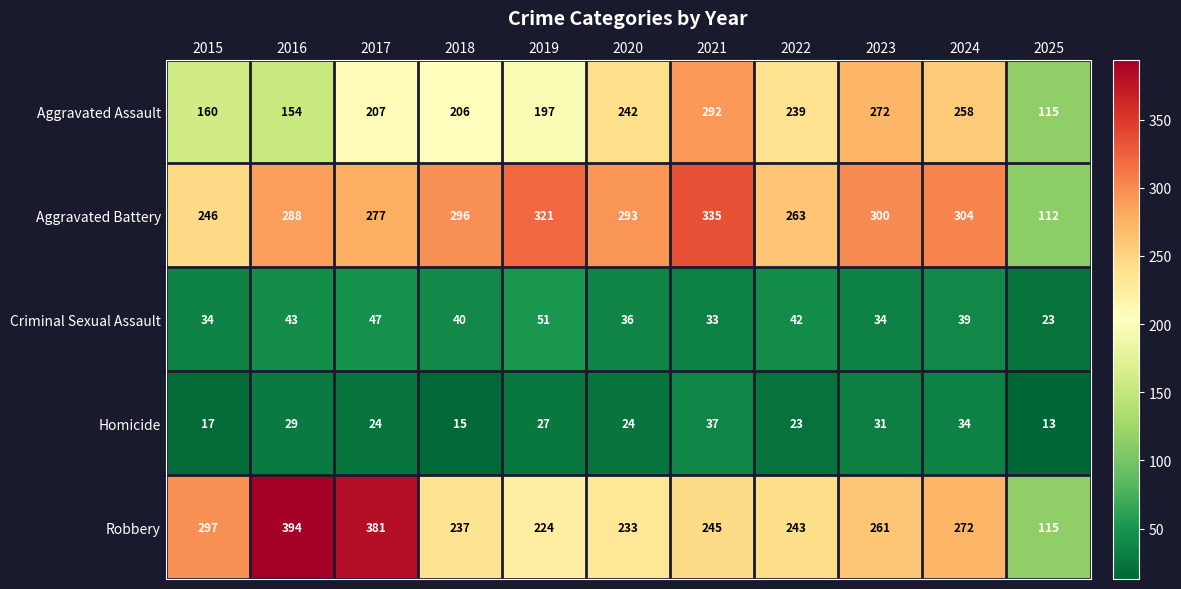

How many series are shown in this chart?

5